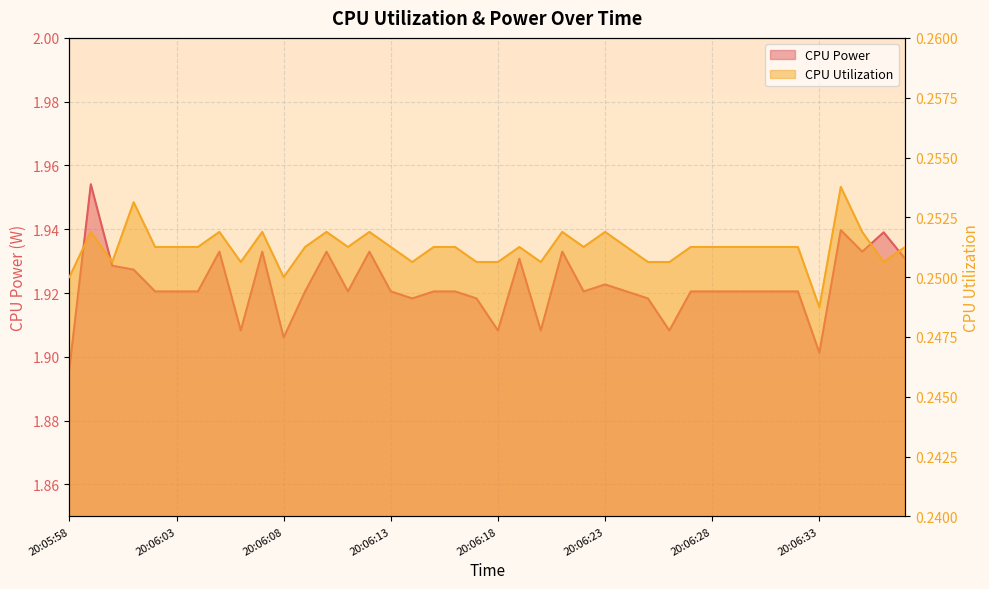

Reading left to right, what are all the values shown in this chart?

CPU Power: 1.9	2.0	1.9	1.9	1.9	1.9	1.9	1.9	1.9	1.9	1.9	1.9	1.9	1.9	1.9	1.9	1.9	1.9	1.9	1.9	1.9	1.9	1.9	1.9	1.9	1.9	1.9	1.9	1.9	1.9	1.9	1.9	1.9	1.9	1.9	1.9	1.9	1.9	1.9	1.9
CPU Utilization: 0.2	0.3	0.3	0.3	0.3	0.3	0.3	0.3	0.3	0.3	0.2	0.3	0.3	0.3	0.3	0.3	0.3	0.3	0.3	0.3	0.3	0.3	0.3	0.3	0.3	0.3	0.3	0.3	0.3	0.3	0.3	0.3	0.3	0.3	0.3	0.2	0.3	0.3	0.3	0.3